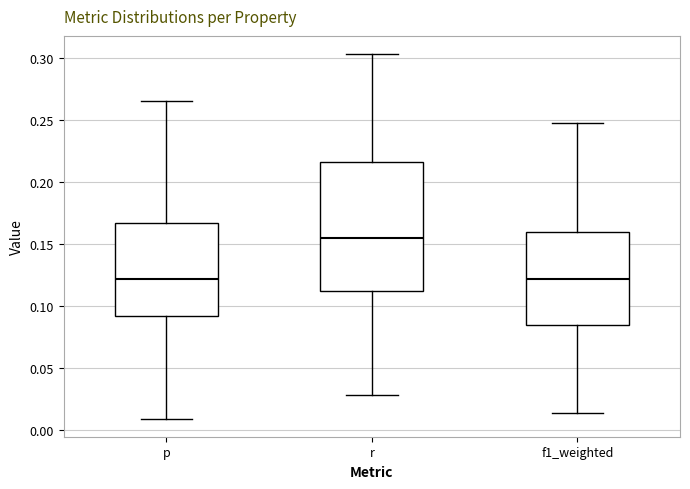

Reading left to right, read every box against the y-axis: the position of its median line, the range the box covers, and the ends of its whiskers. The values are not printed on the chart, so give them approximately, as read against the axis.

p: median 0.120, box 0.090 to 0.165, whiskers 0.010 to 0.265
r: median 0.155, box 0.110 to 0.215, whiskers 0.030 to 0.305
f1_weighted: median 0.120, box 0.085 to 0.160, whiskers 0.015 to 0.245